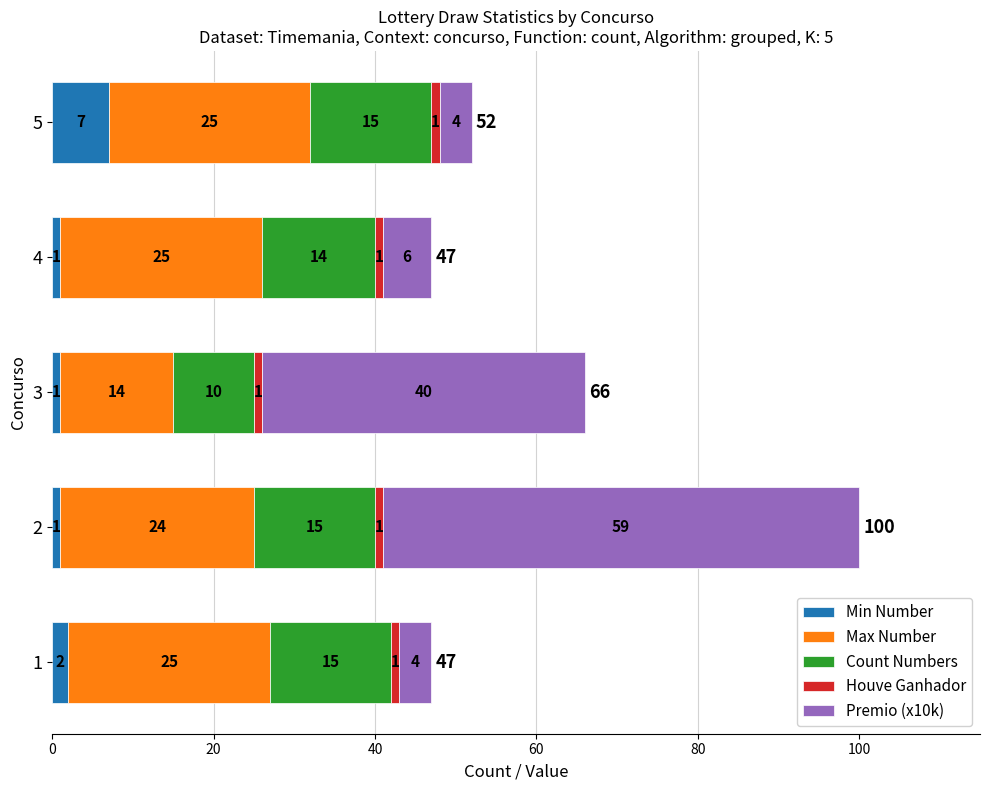

Is it true that Min Number equals 11 at 5?

False